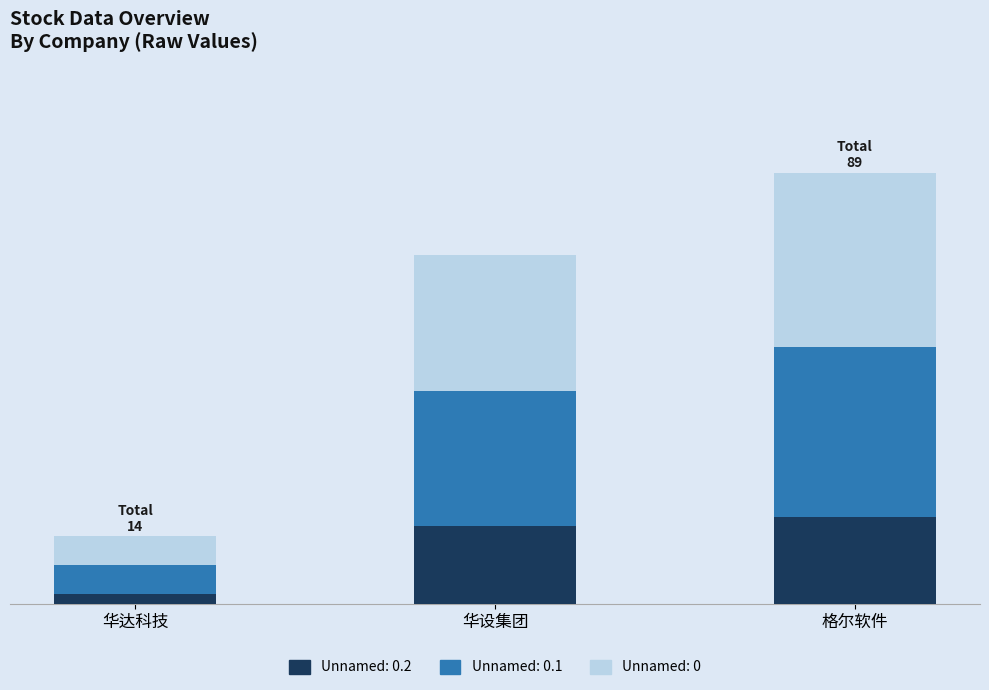

What are all the series names shown in the legend?

Unnamed: 0.2, Unnamed: 0.1, Unnamed: 0